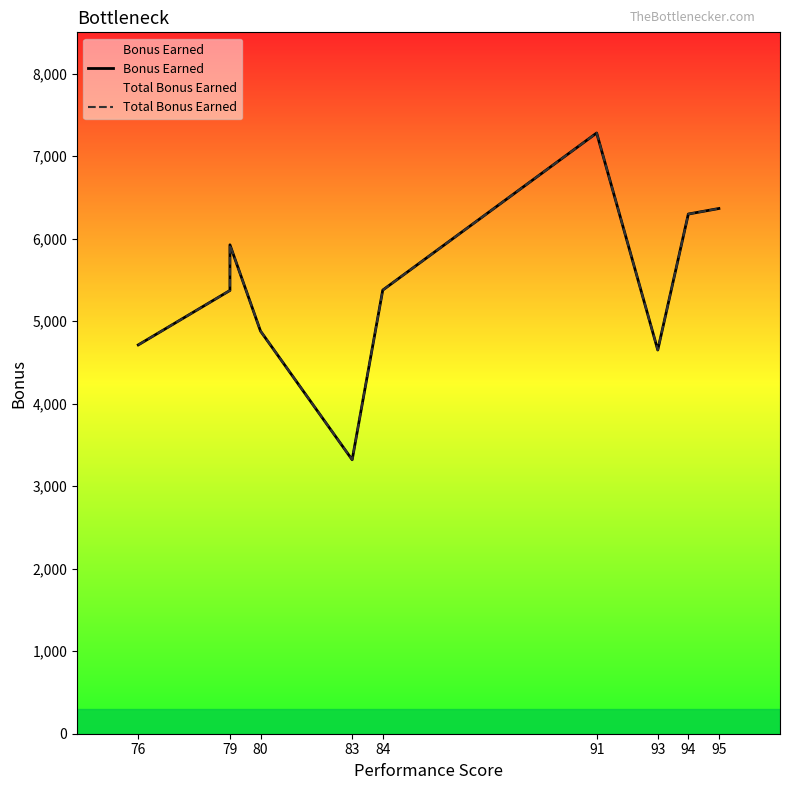

What is the difference between the maximum and minimum values in the Total Bonus Earned series?

3960